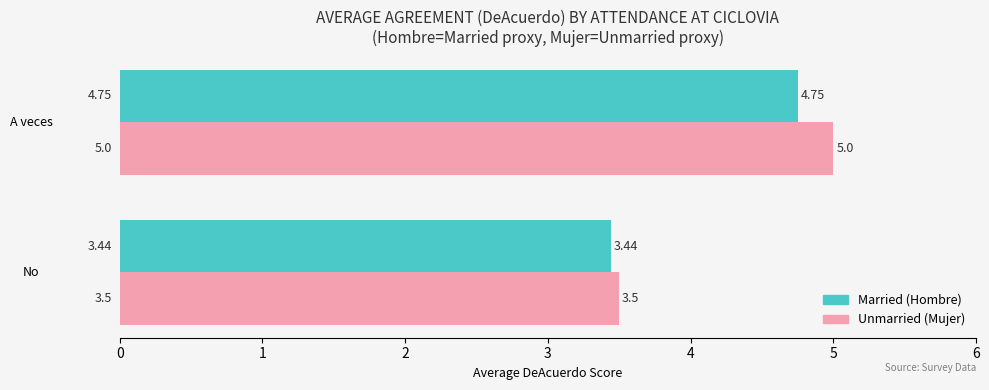

At which category does the chart reach its minimum across all series?

No